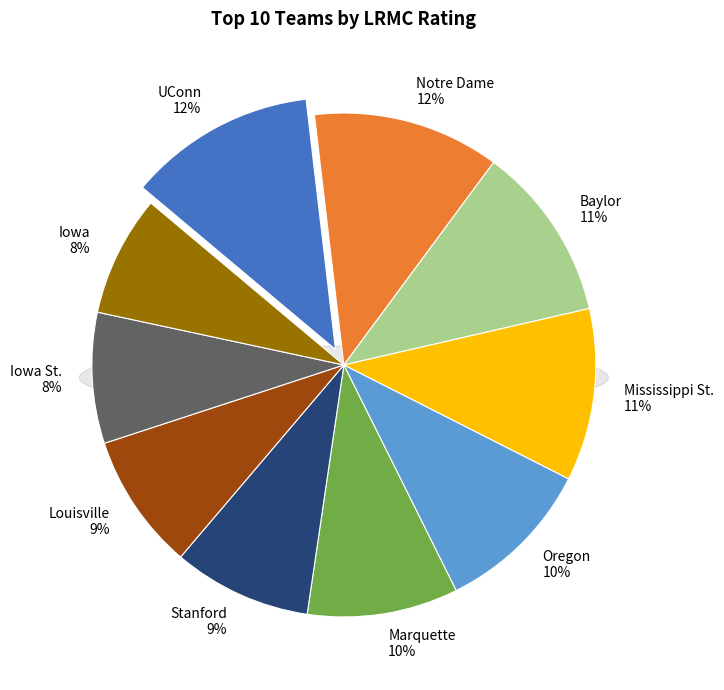

To the nearest percent, what portion does Iowa St. represent?

8%